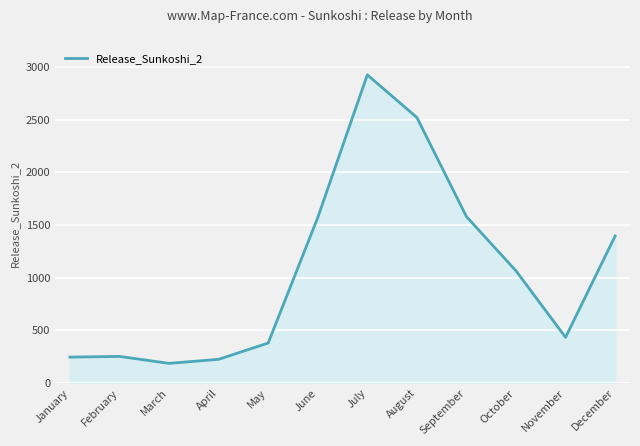

What is the greatest value displayed?

2924.1